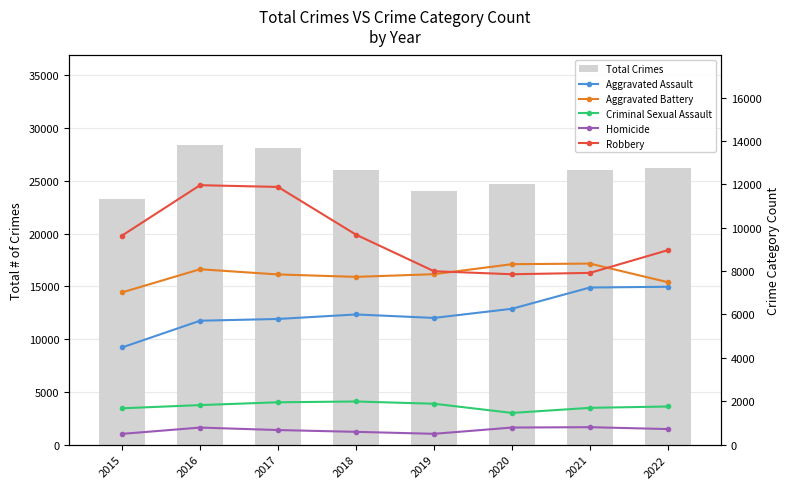

True or false: Criminal Sexual Assault has a value of 2735 at 2022.

False